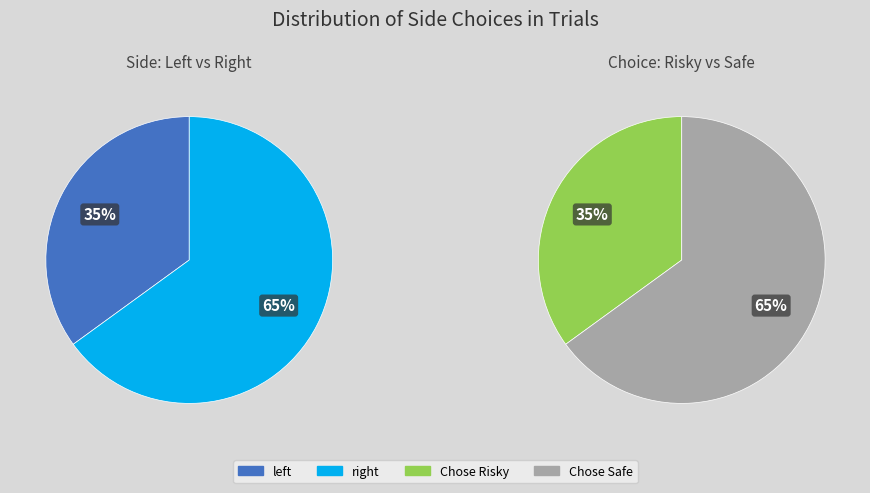

Which category has the smallest portion of the pie?

left